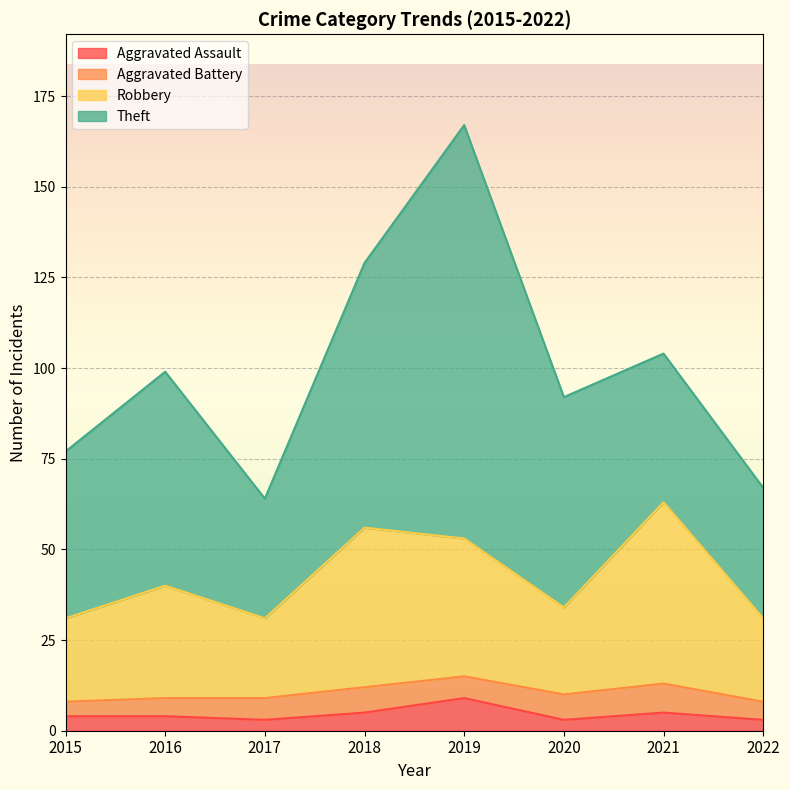

At which label does Aggravated Assault reach its peak?

2019